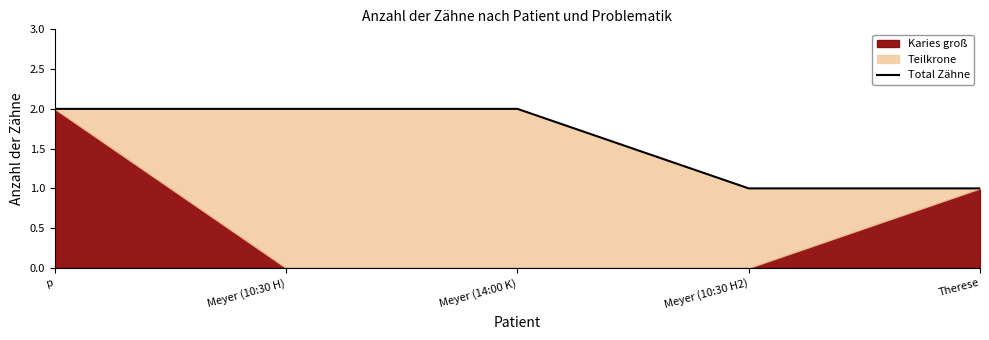

Reading left to right, extract all data points from this chart.

p=2	Meyer (10:30 H)=2	Meyer (14:00 K)=2	Meyer (10:30 H2)=1	Therese=1